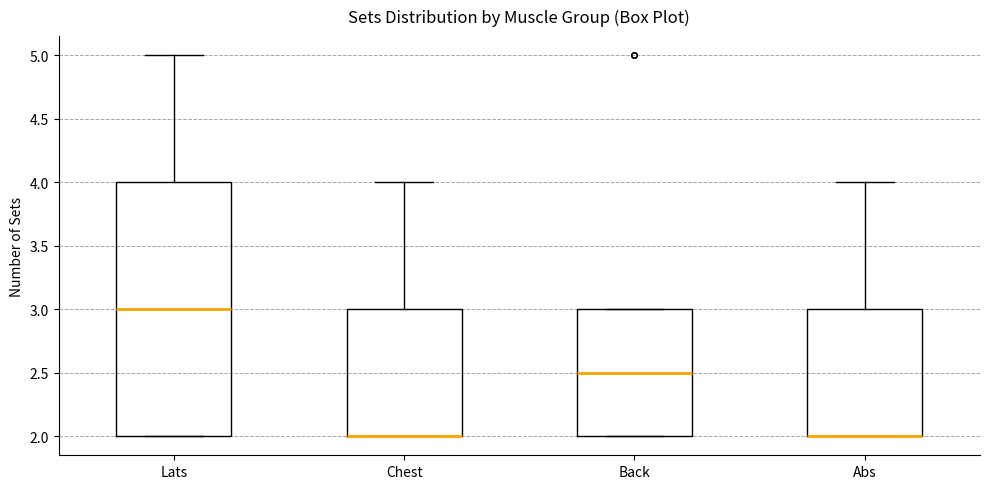

Where is the upper edge of the box for Lats on the y-axis? The values are not printed on the chart, so give them approximately, as read against the axis.

4.0